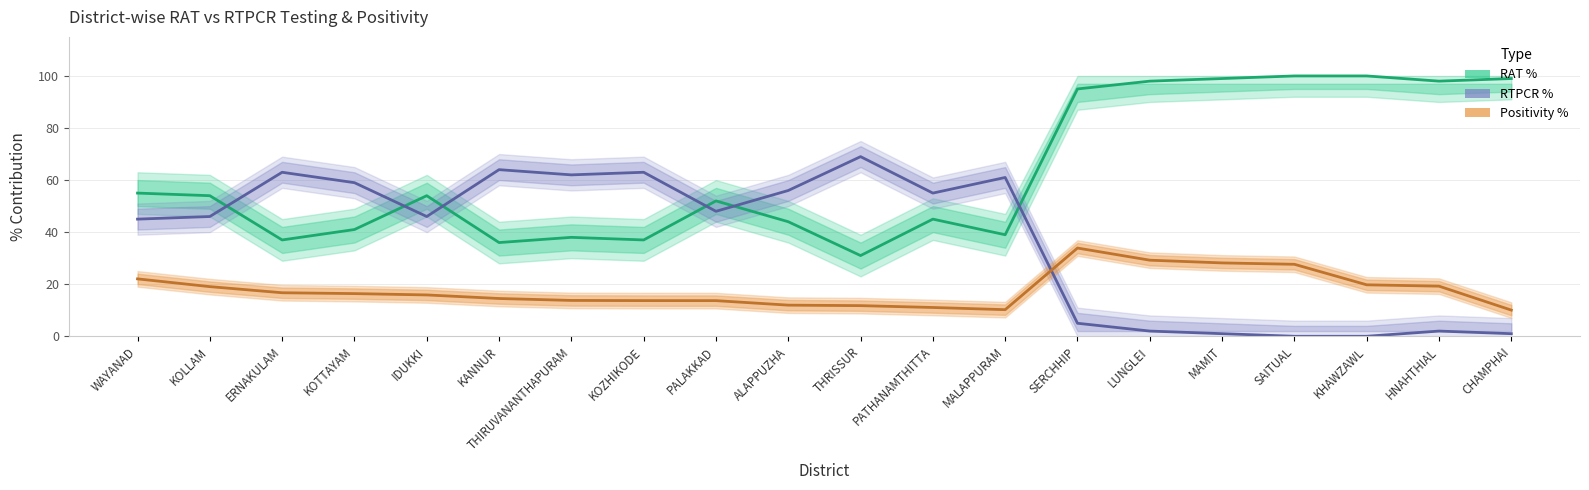

What is the spread (max minus min) of values at MAMIT?

98.0